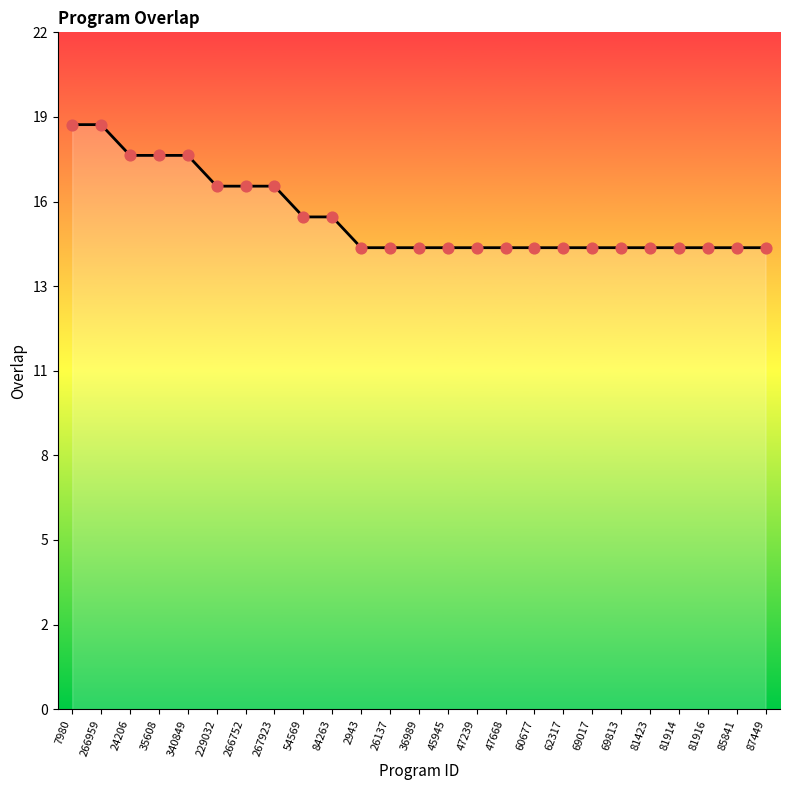

Between 81914 and 340849, which is larger?

340849